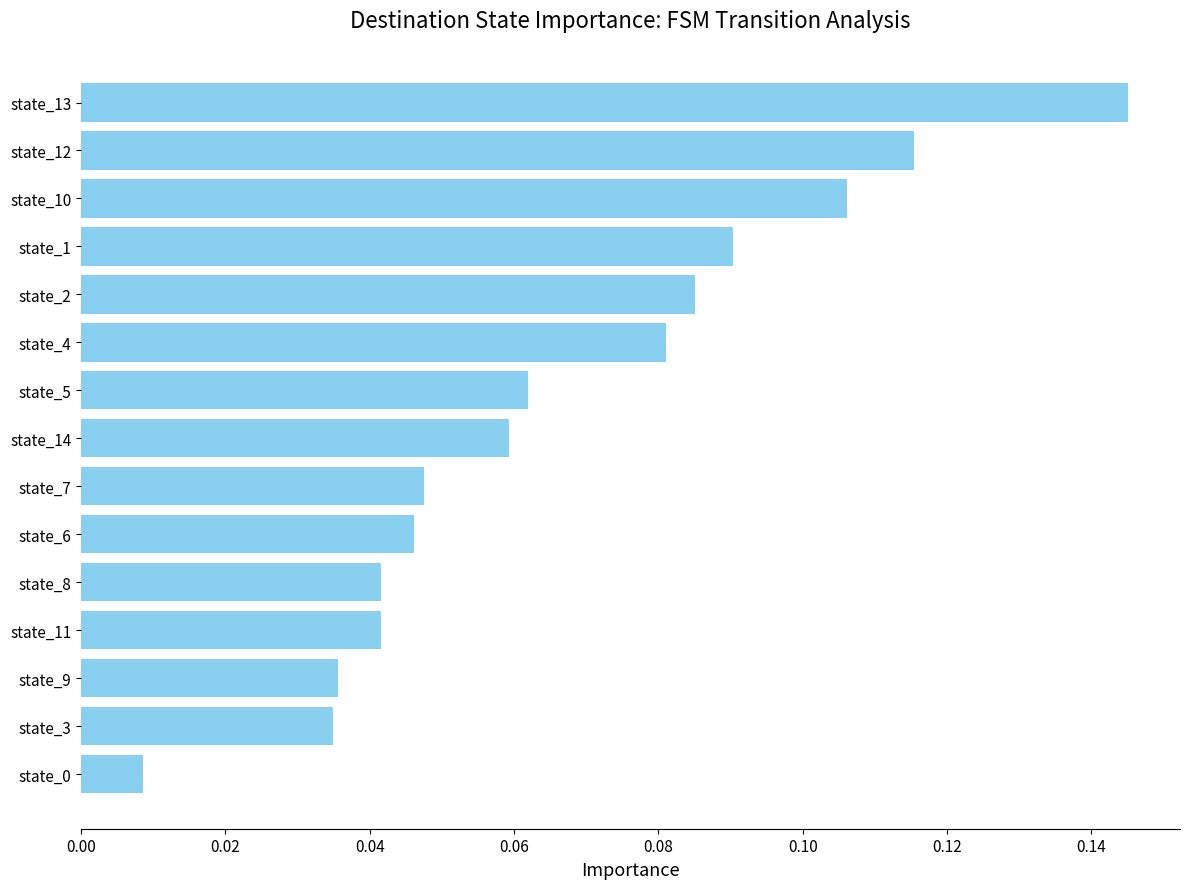

How many bars are there in total?

15